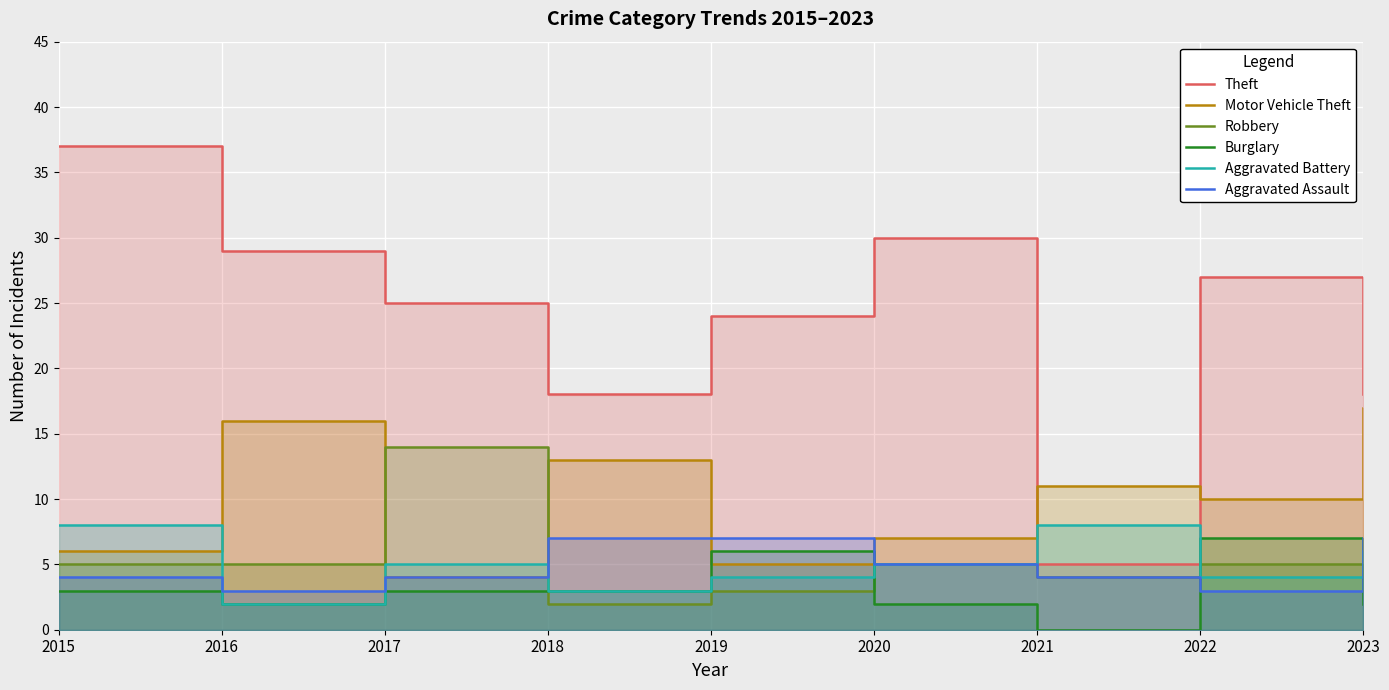

True or false: Burglary and Robbery intersect in this chart.

True